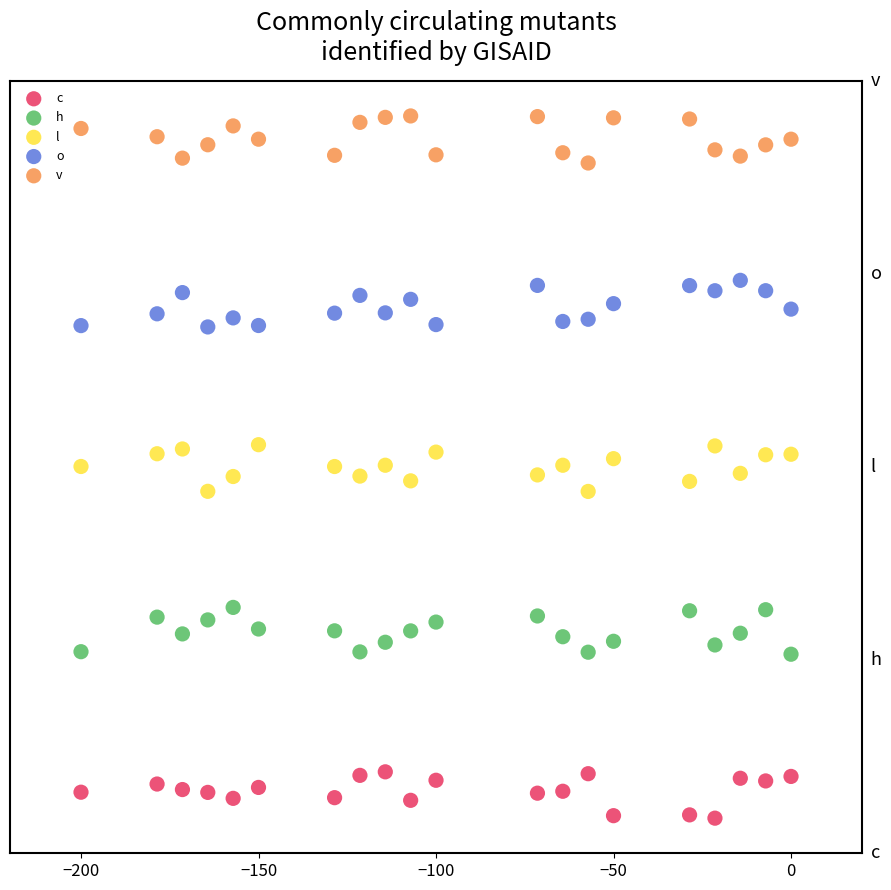

Which series reaches the maximum Y coordinate?

v